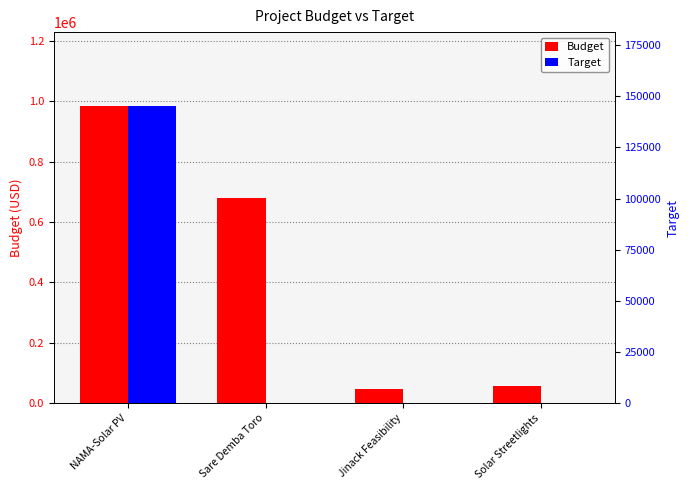

At which category does the chart reach its peak across all series?

NAMA-Solar PV